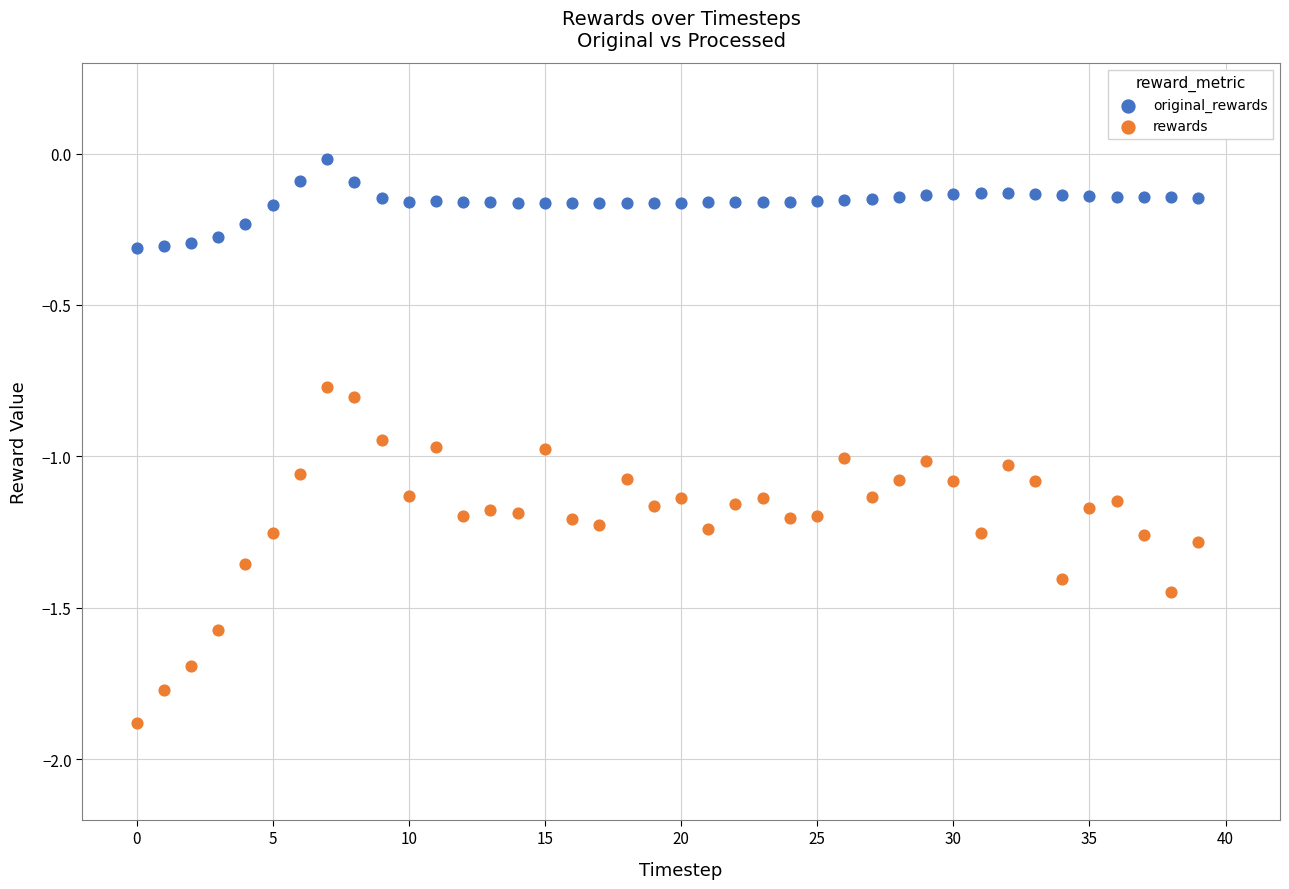

Which series reaches the maximum Y coordinate?

original_rewards